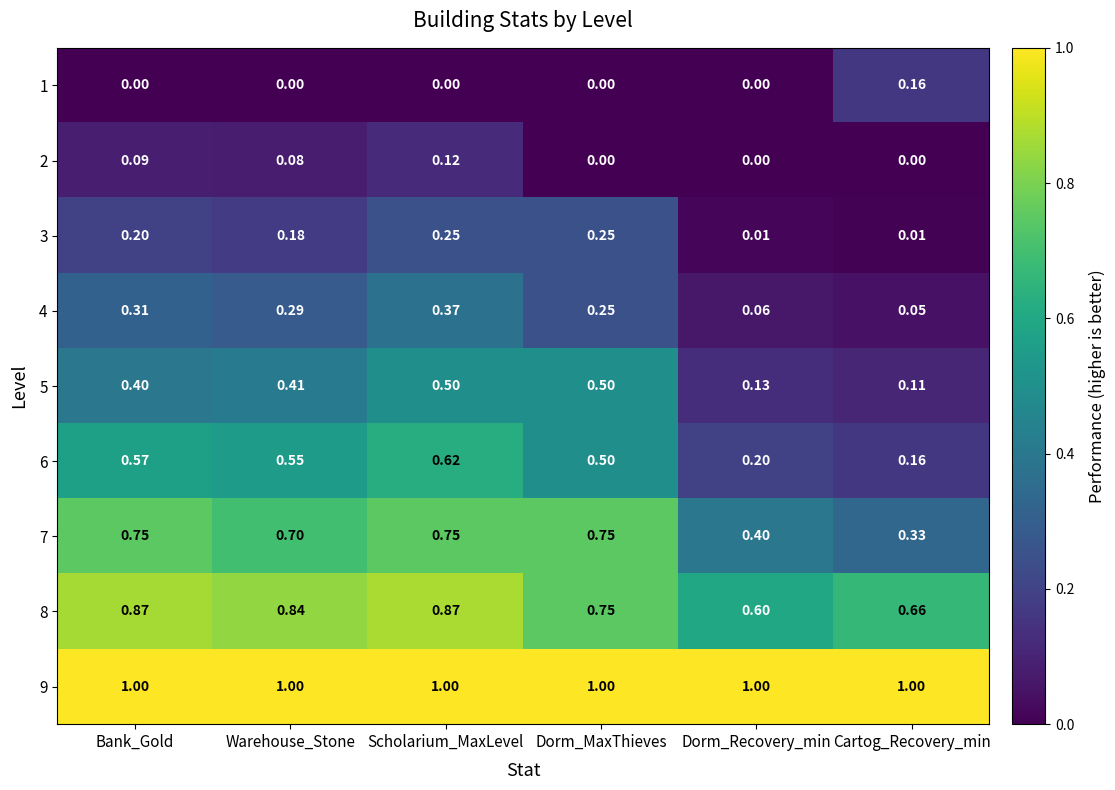

At which label does 2 reach its peak?

Scholarium_MaxLevel